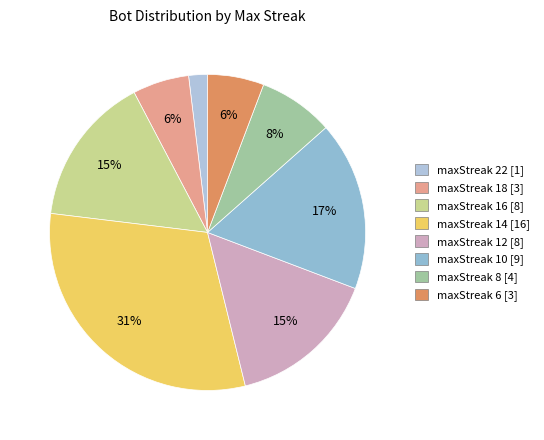

Count the number of slices in the pie.

8